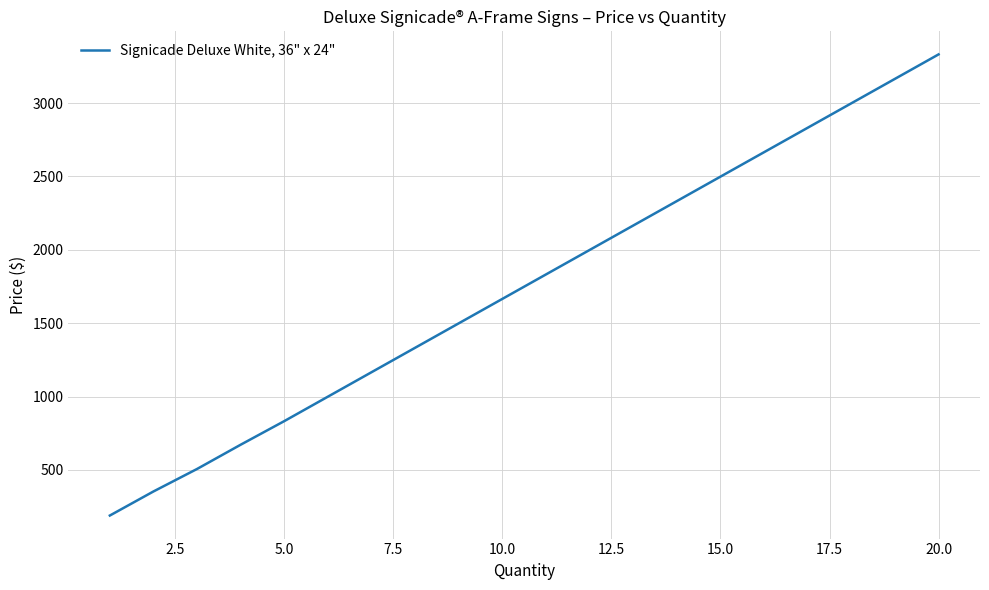

What is the maximum value shown in the chart?

3331.1